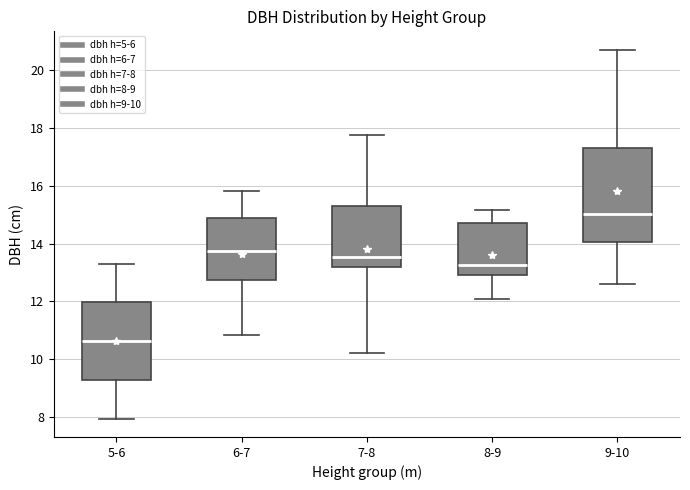

Which box is the tallest, from its lower edge to its upper edge?

9-10